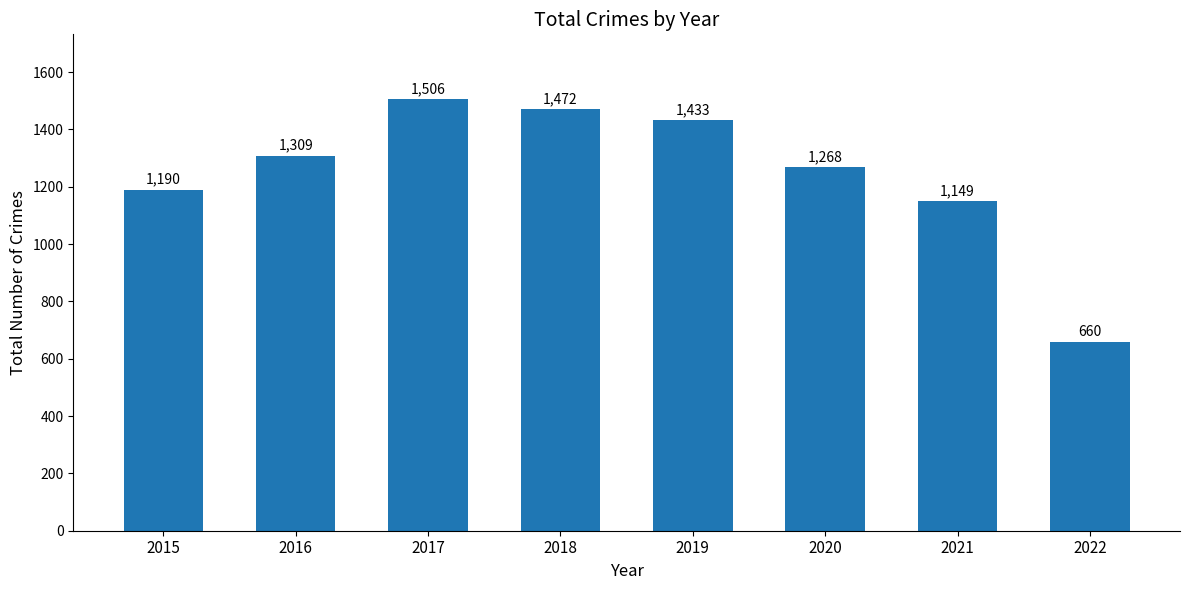

What is the ratio of the value at 2016 to the value at 2020?

1.0